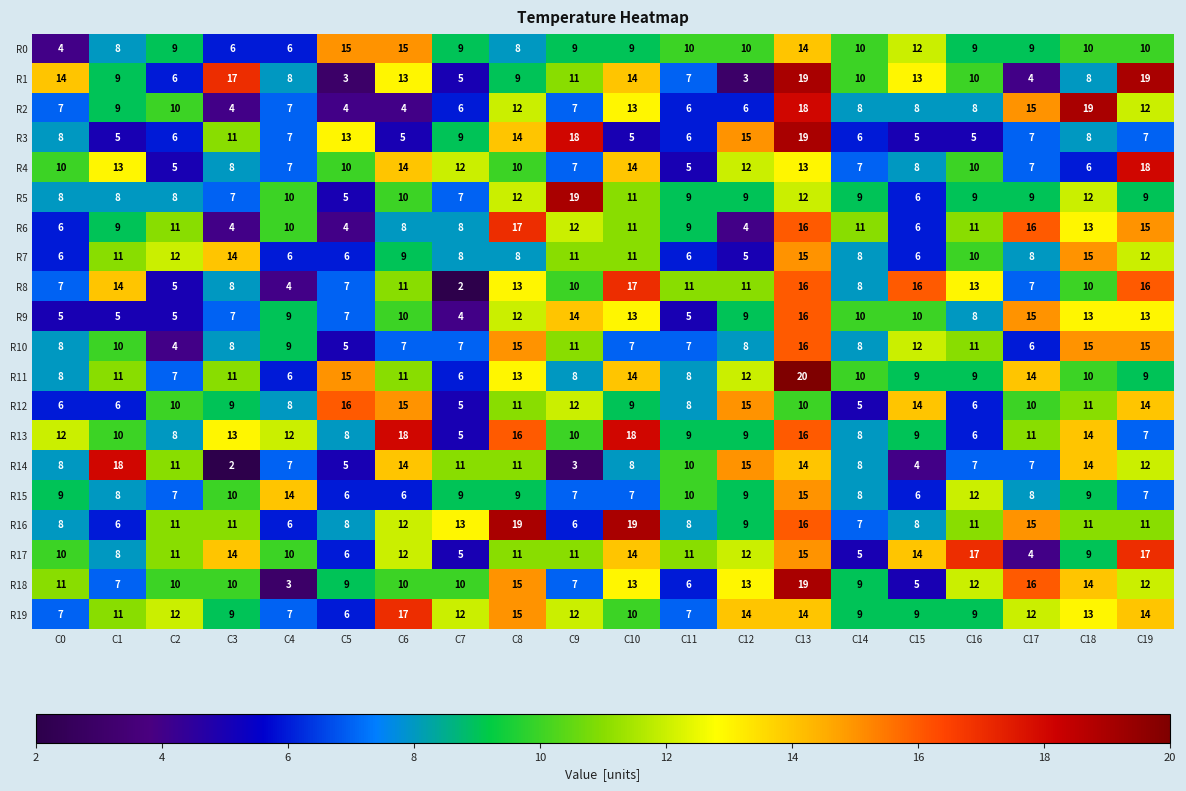

Is it true that R9 equals 5 at C1?

True